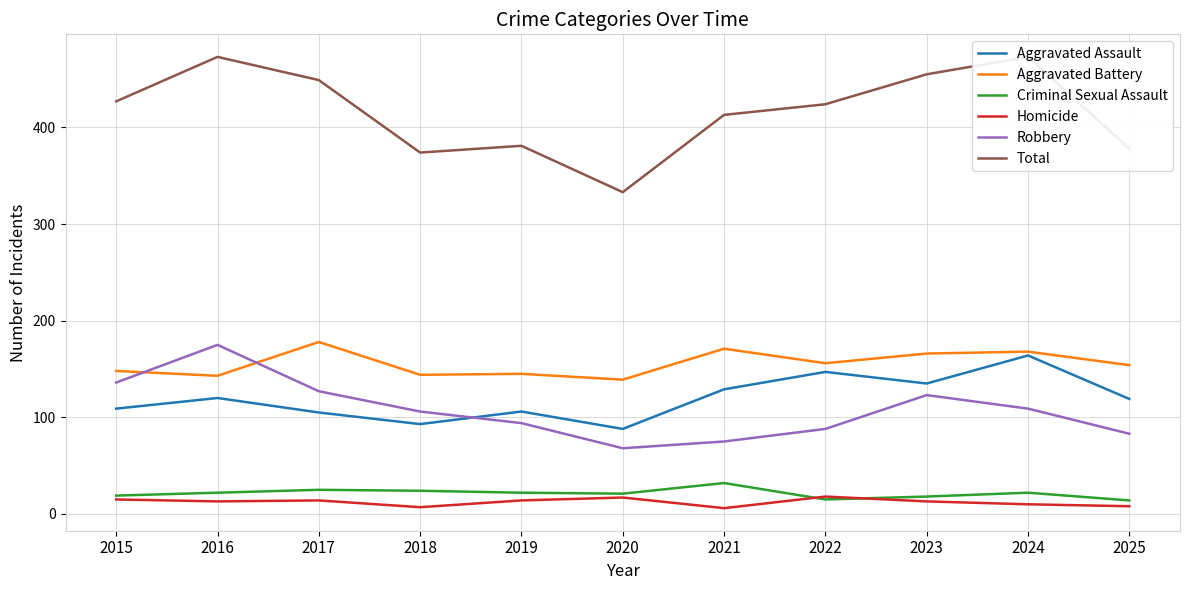

What are all the series names shown in the legend?

Aggravated Assault, Aggravated Battery, Criminal Sexual Assault, Homicide, Robbery, Total